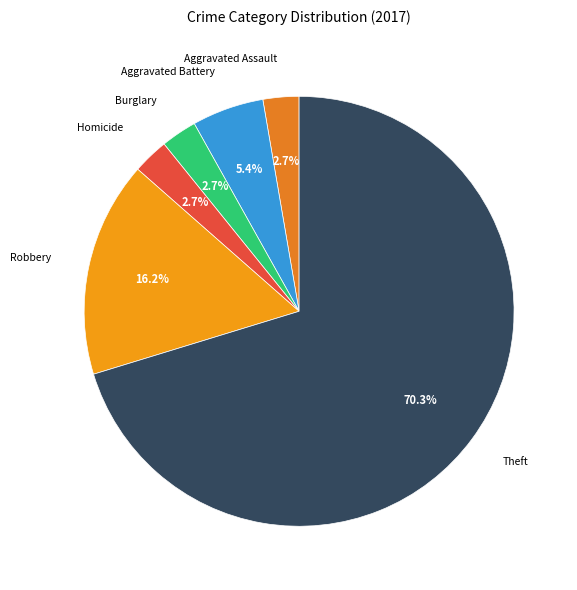

How many slices are in this pie chart?

6